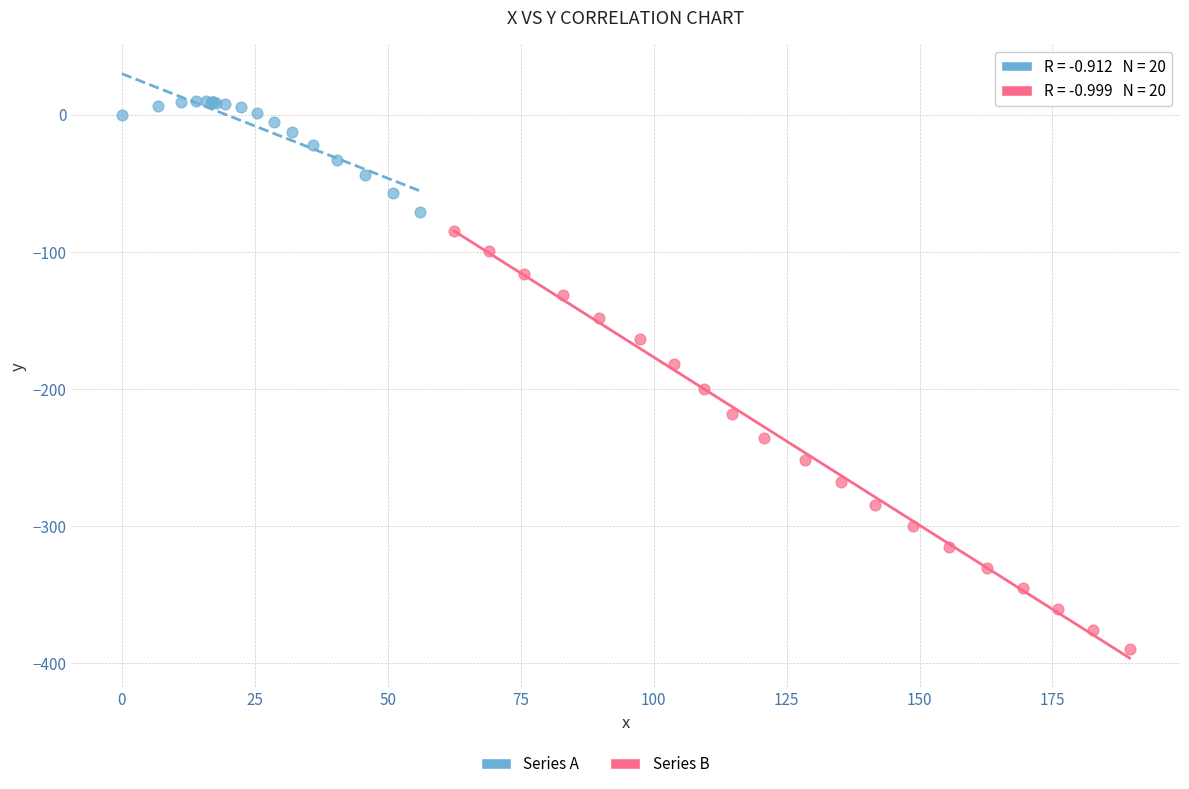

Which series reaches the maximum Y coordinate?

Series A